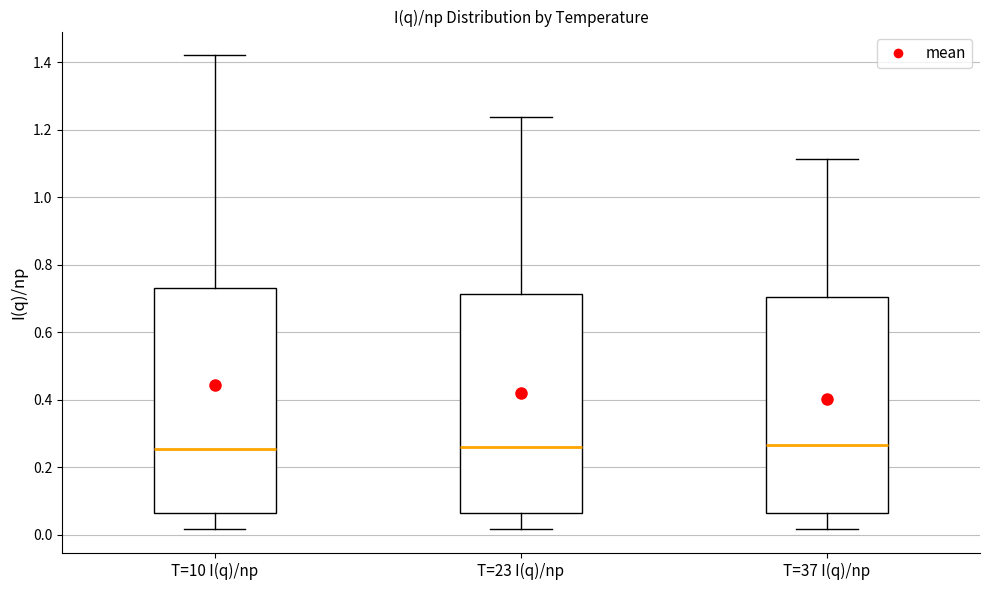

Reading left to right, read every box against the y-axis: the position of its median line, the range the box covers, and the ends of its whiskers. The values are not printed on the chart, so give them approximately, as read against the axis.

T=10 I(q)/np: median 0.26, box 0.06 to 0.74, whiskers 0.02 to 1.42
T=23 I(q)/np: median 0.26, box 0.06 to 0.72, whiskers 0.02 to 1.24
T=37 I(q)/np: median 0.26, box 0.06 to 0.70, whiskers 0.02 to 1.12